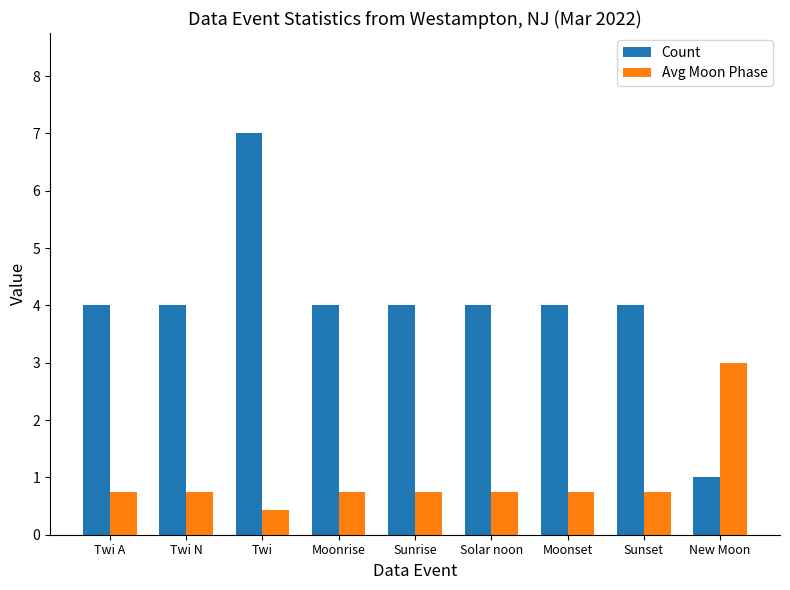

Which series changed the most between Sunset and New Moon?

Count